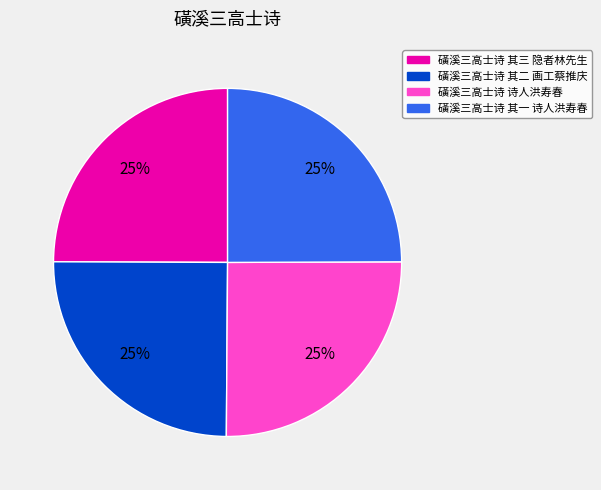

How many segments does this pie chart have?

4